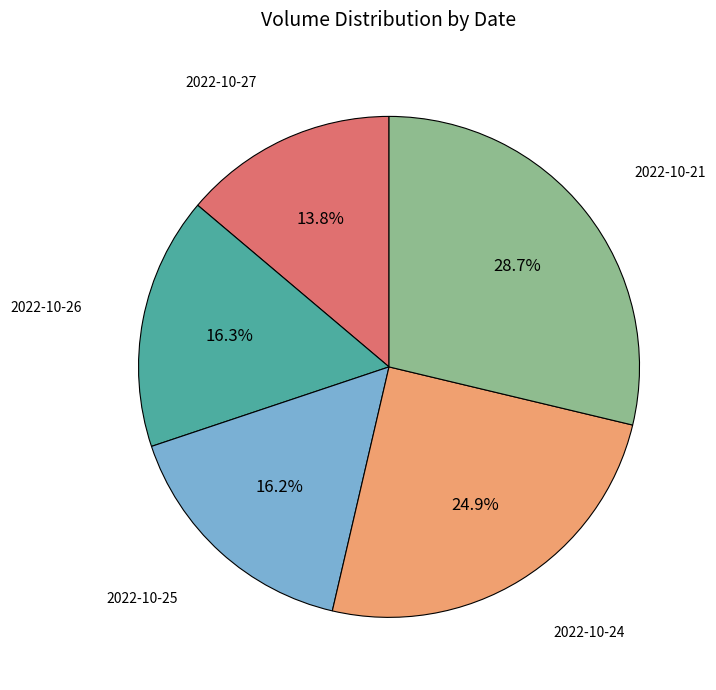

To the nearest percent, what percentage of the pie is 2022-10-21?

29%